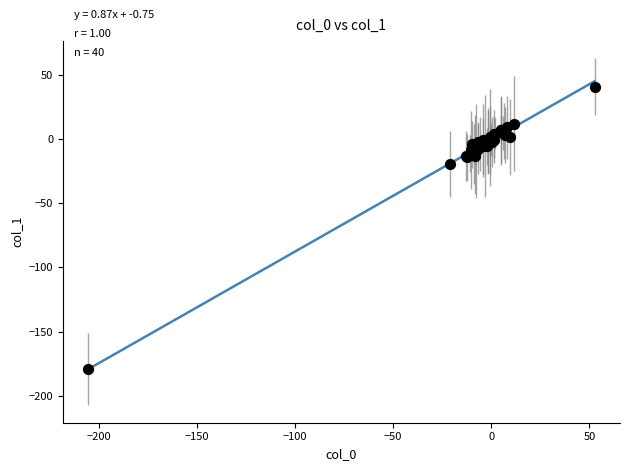

What Y value in the scatter plot is closest to -69?

-19.6